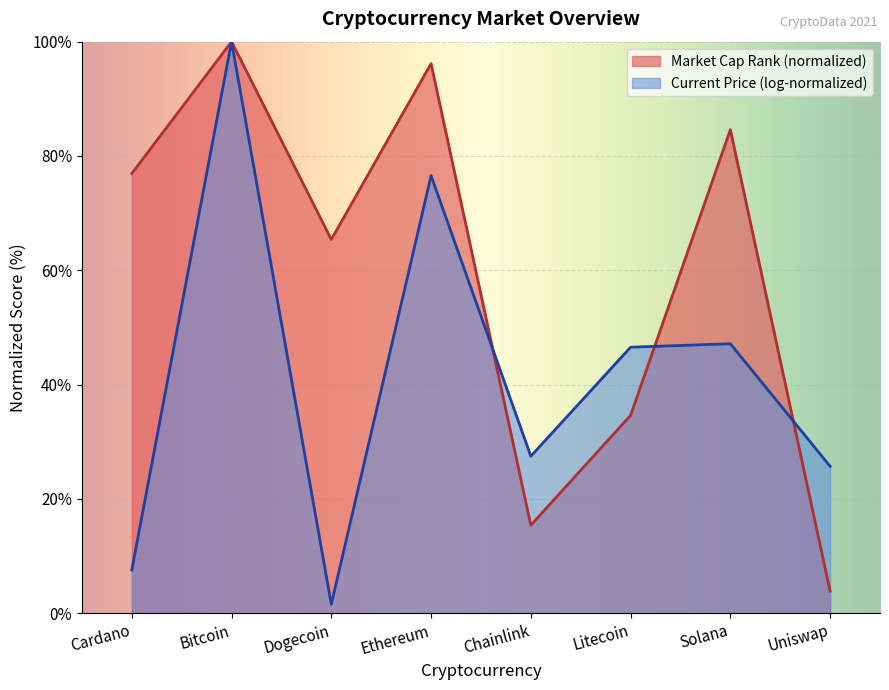

What is the difference between the values at Solana and Chainlink?

69.2